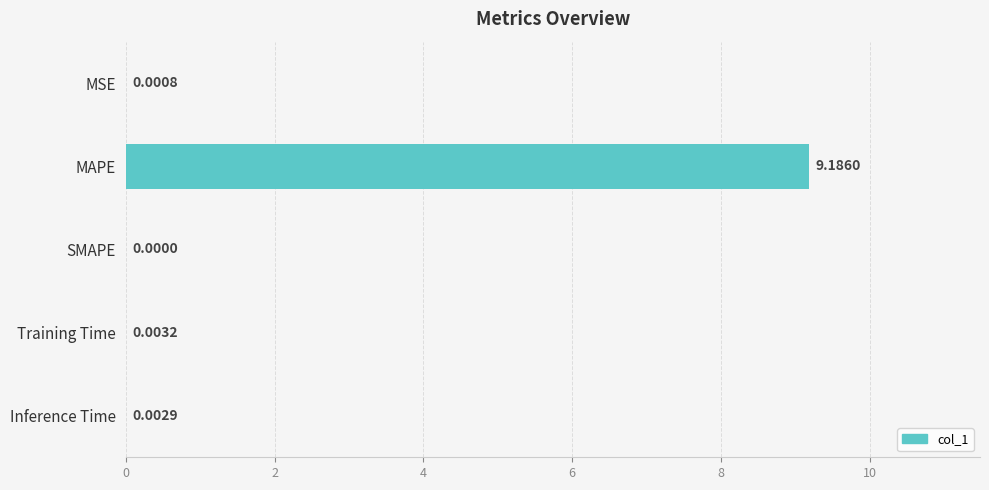

Which category has the highest value across all series?

MAPE